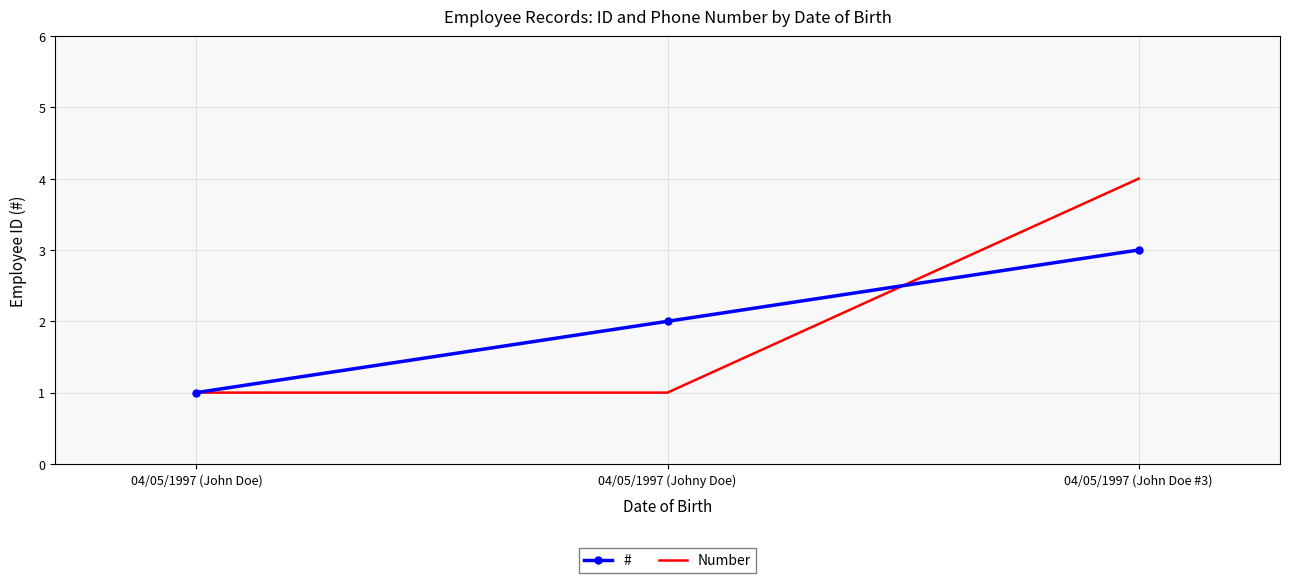

The # series shows 2.0 at 04/05/1997 (Johny Doe). True or false?

True